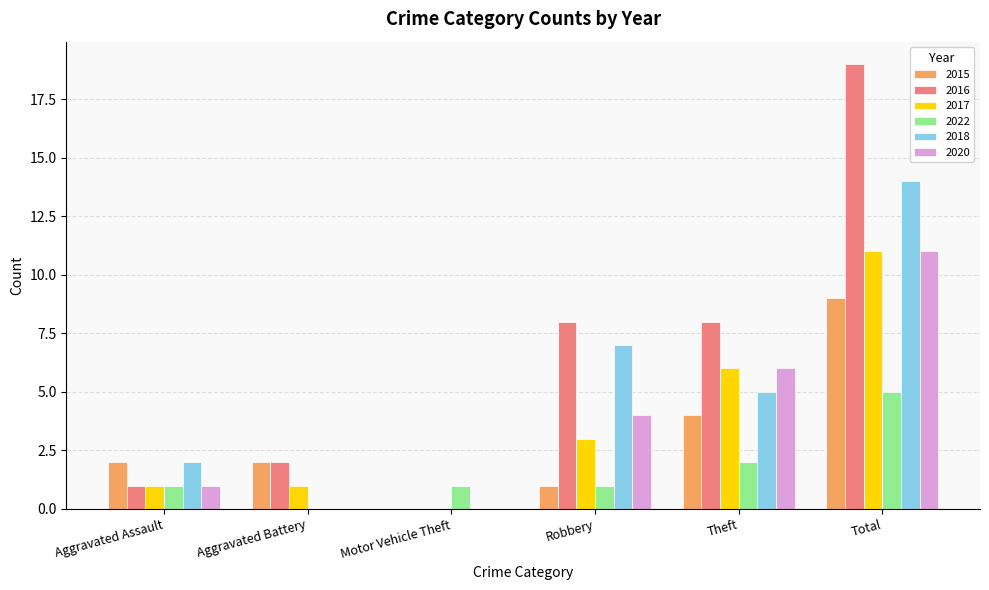

At which category is the sum across all series the highest?

Total